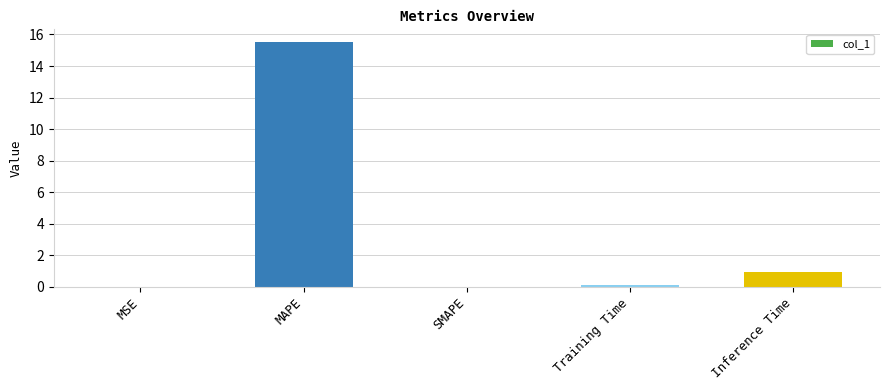

True or false: the data shows 0.1 at Training Time.

True